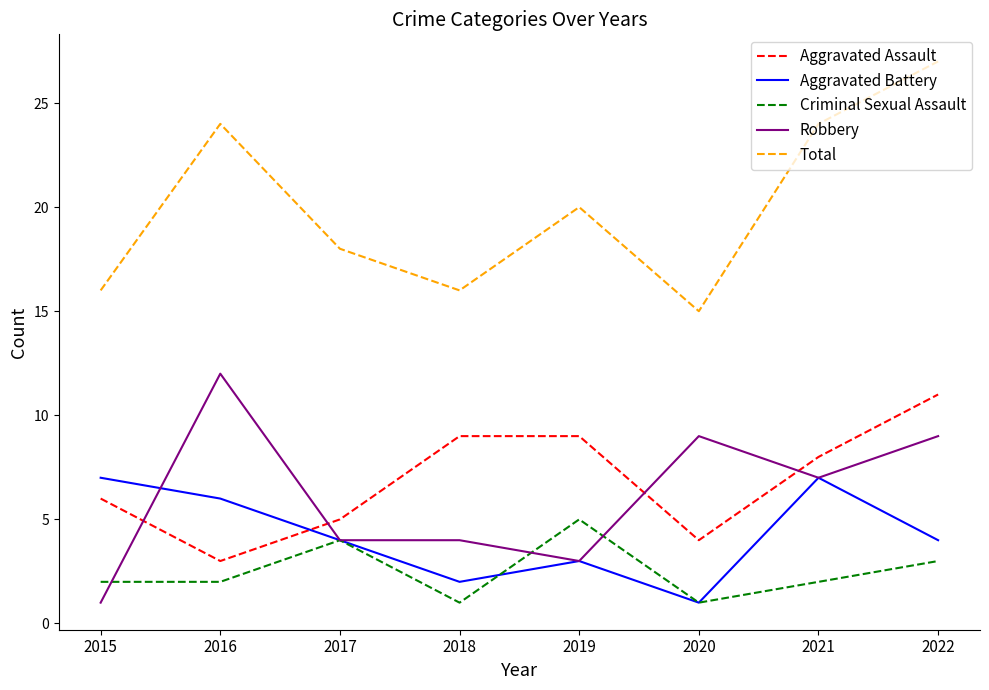

Reading left to right, transcribe all the data shown in this chart.

Aggravated Assault: 2015=6	2016=3	2017=5	2018=9	2019=9	2020=4	2021=8	2022=11
Aggravated Battery: 2015=7	2016=6	2017=4	2018=2	2019=3	2020=1	2021=7	2022=4
Criminal Sexual Assault: 2015=2	2016=2	2017=4	2018=1	2019=5	2020=1	2021=2	2022=3
Robbery: 2015=1	2016=12	2017=4	2018=4	2019=3	2020=9	2021=7	2022=9
Total: 2015=16	2016=24	2017=18	2018=16	2019=20	2020=15	2021=24	2022=27